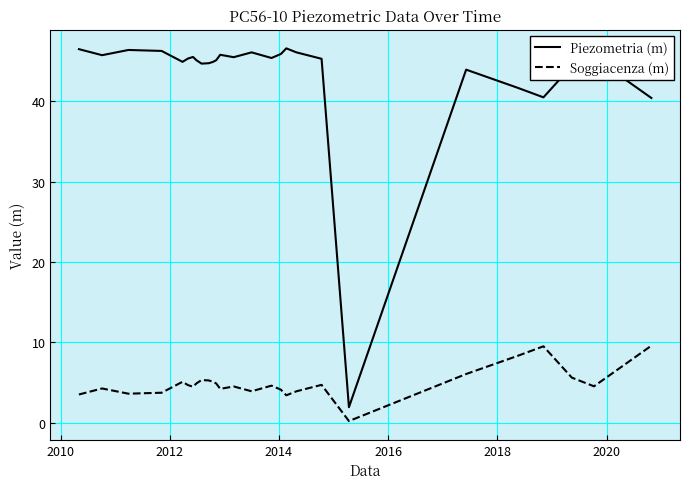

What is the maximum value for Piezometria (m)?

46.6